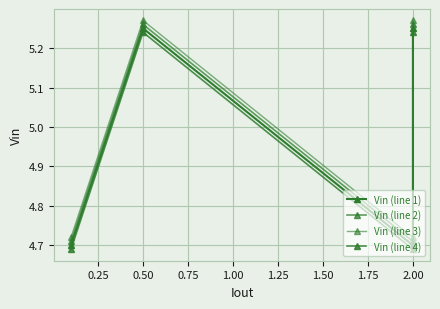

What is the sum of all Vin (line 3) values?

20.0